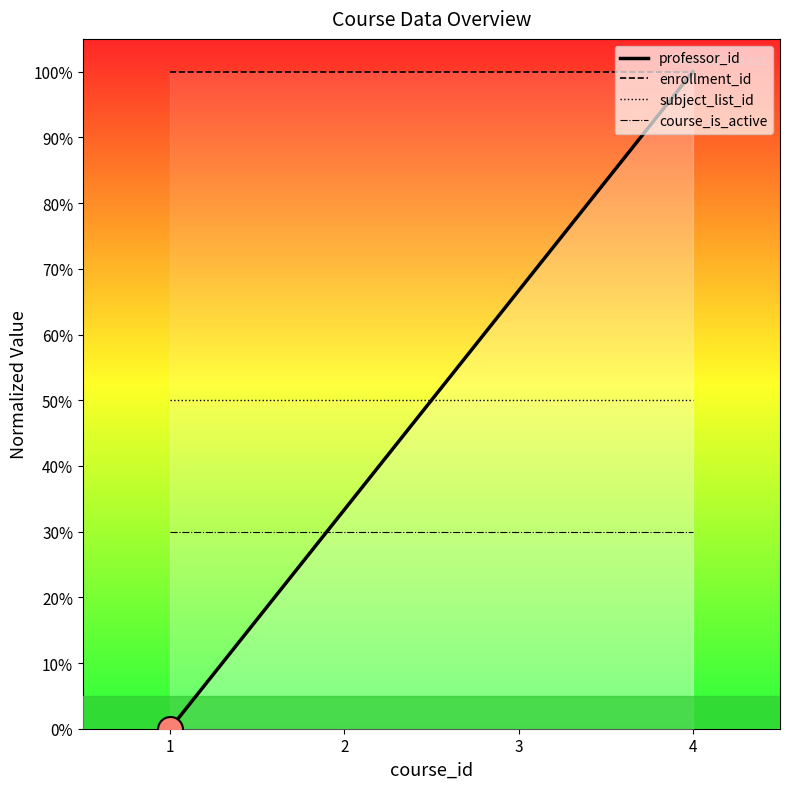

How many distinct data groups are displayed?

4